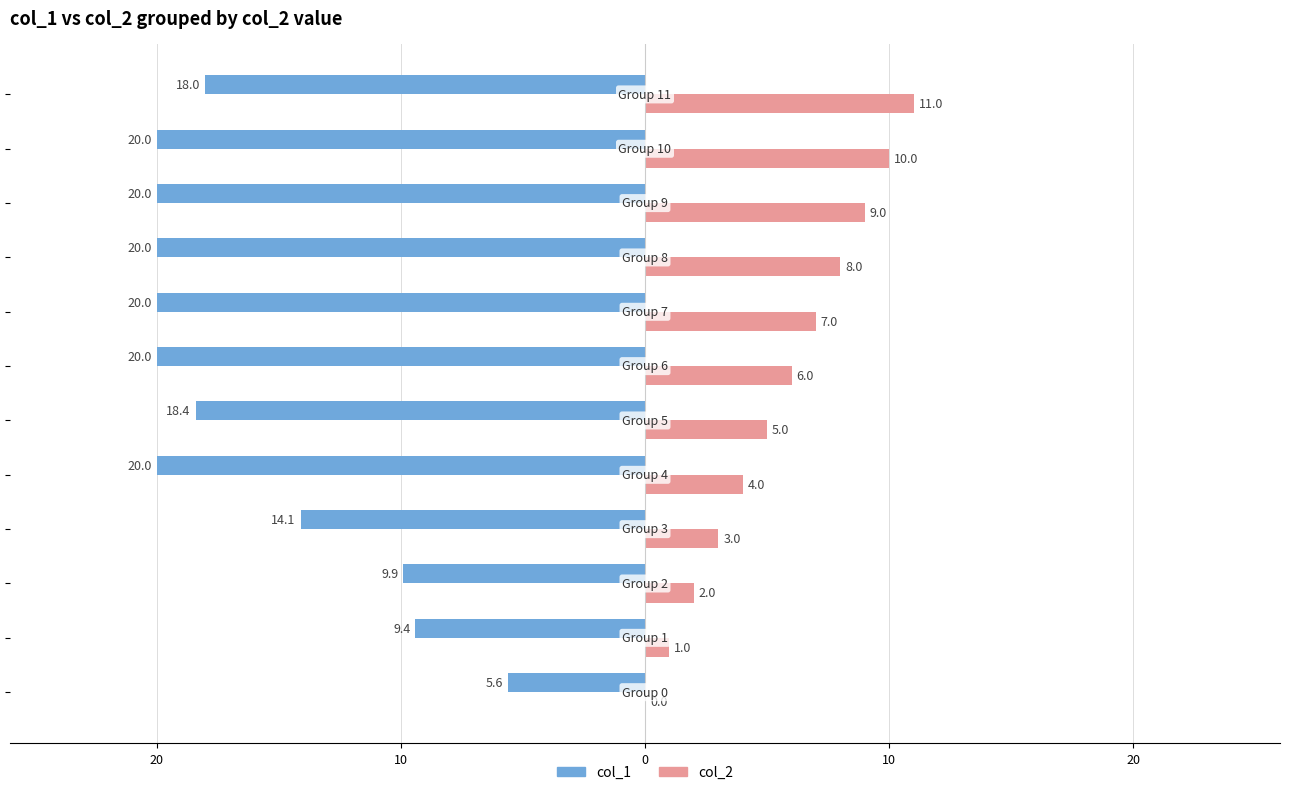

What are all the series names shown in the legend?

col_1, col_2